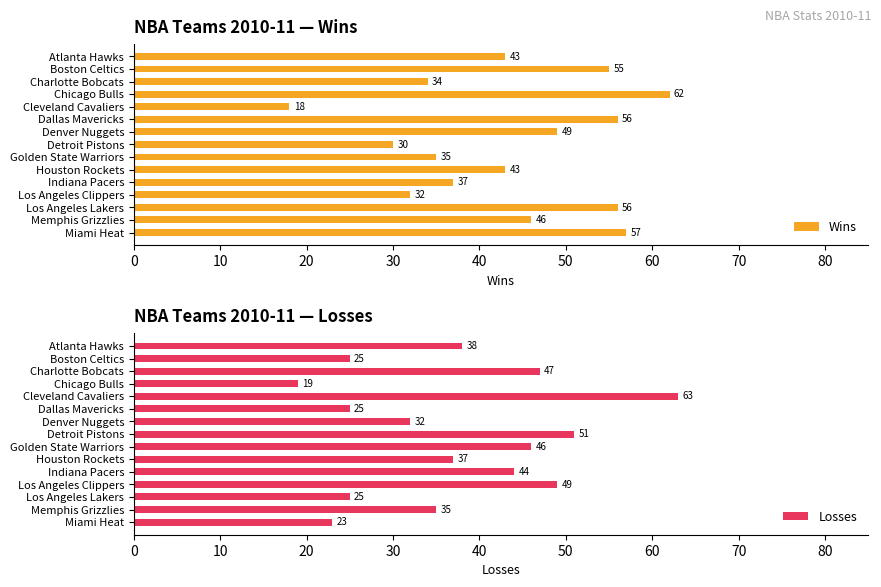

What is the difference between the Wins values at Cleveland Cavaliers and Atlanta Hawks?

25